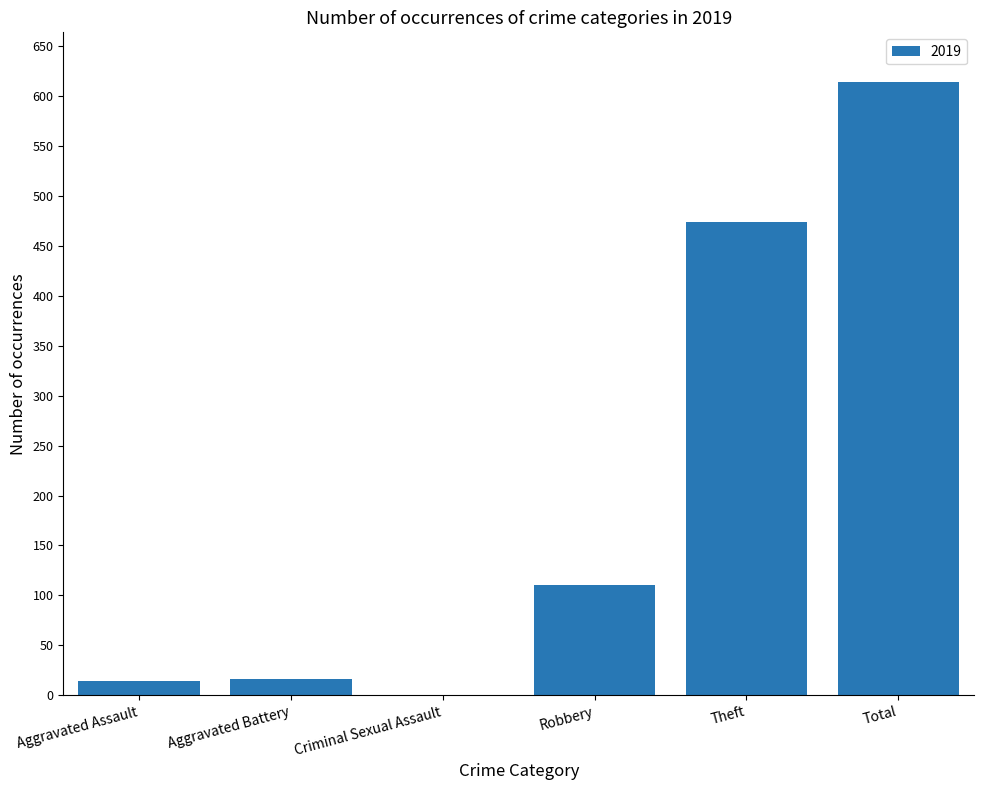

At which label is the value closest to 307?

Theft